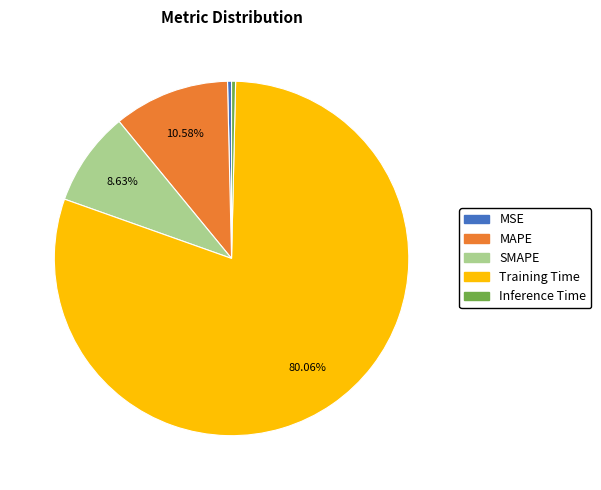

Which slice is the largest?

Training Time